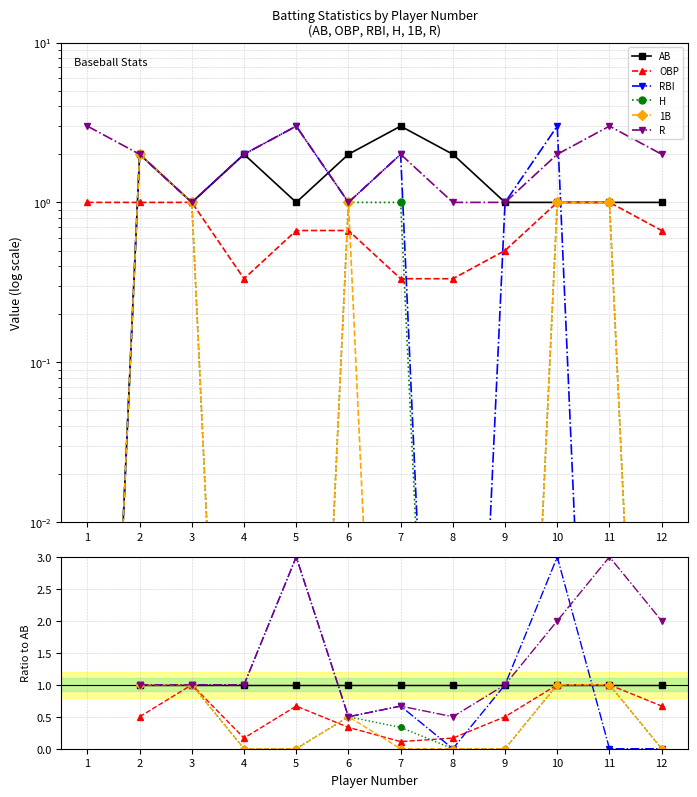

Which has a higher value, 1 or 5?

5